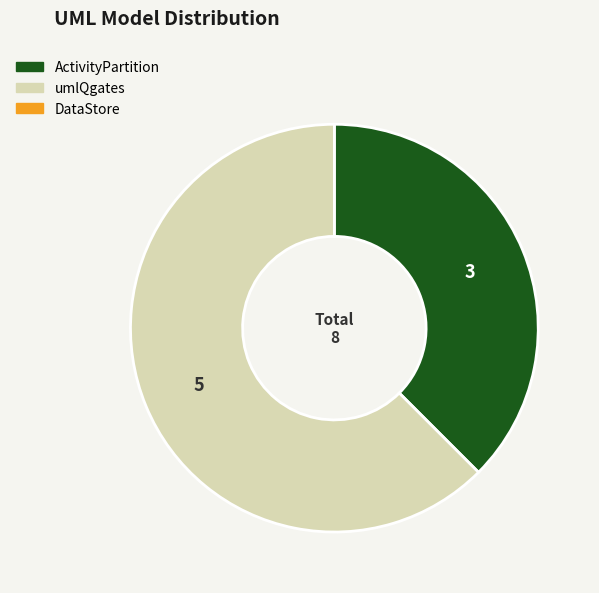

Is there a majority slice in this chart?

Yes